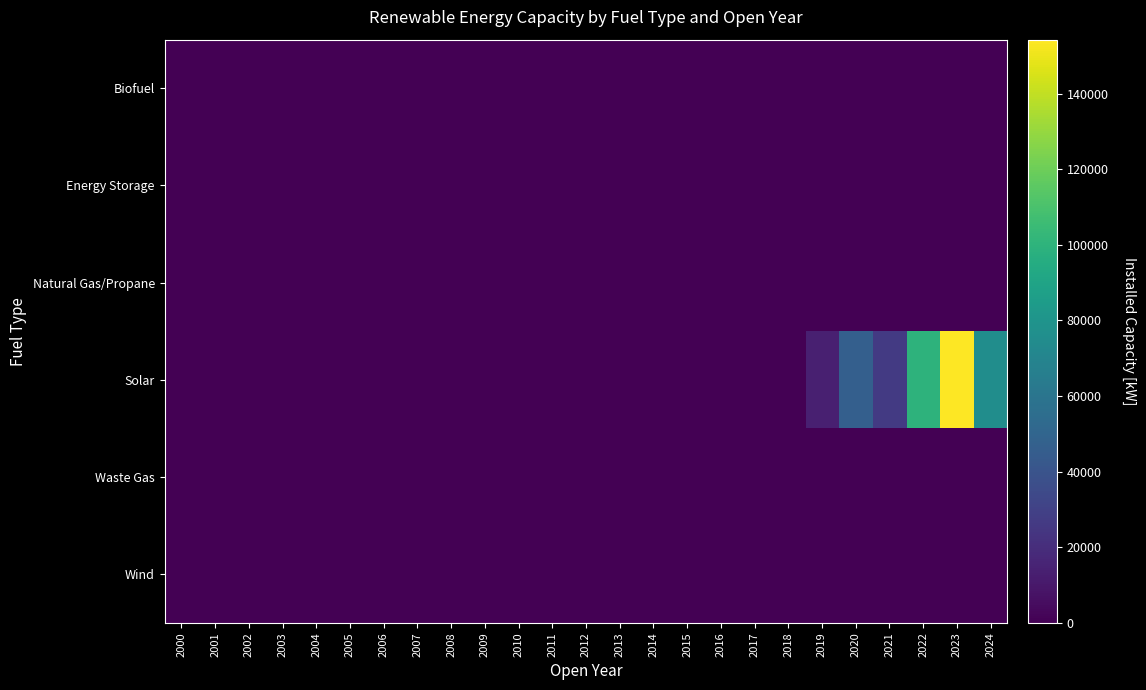

Between 2018 and 2009, which is larger?

2018